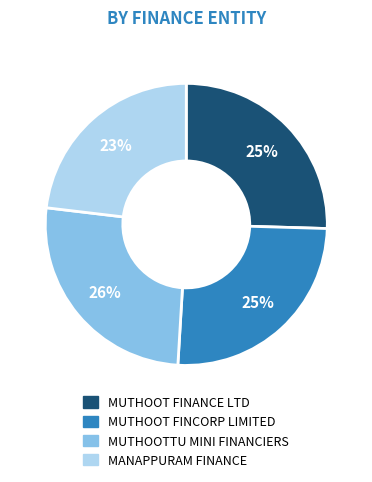

Is it true that MANAPPURAM FINANCE is 23% of the pie?

True